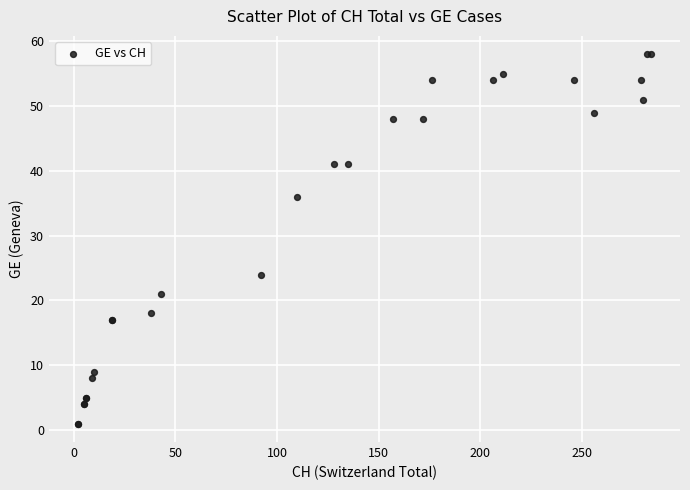

What Y value in the scatter plot is closest to 29?

24